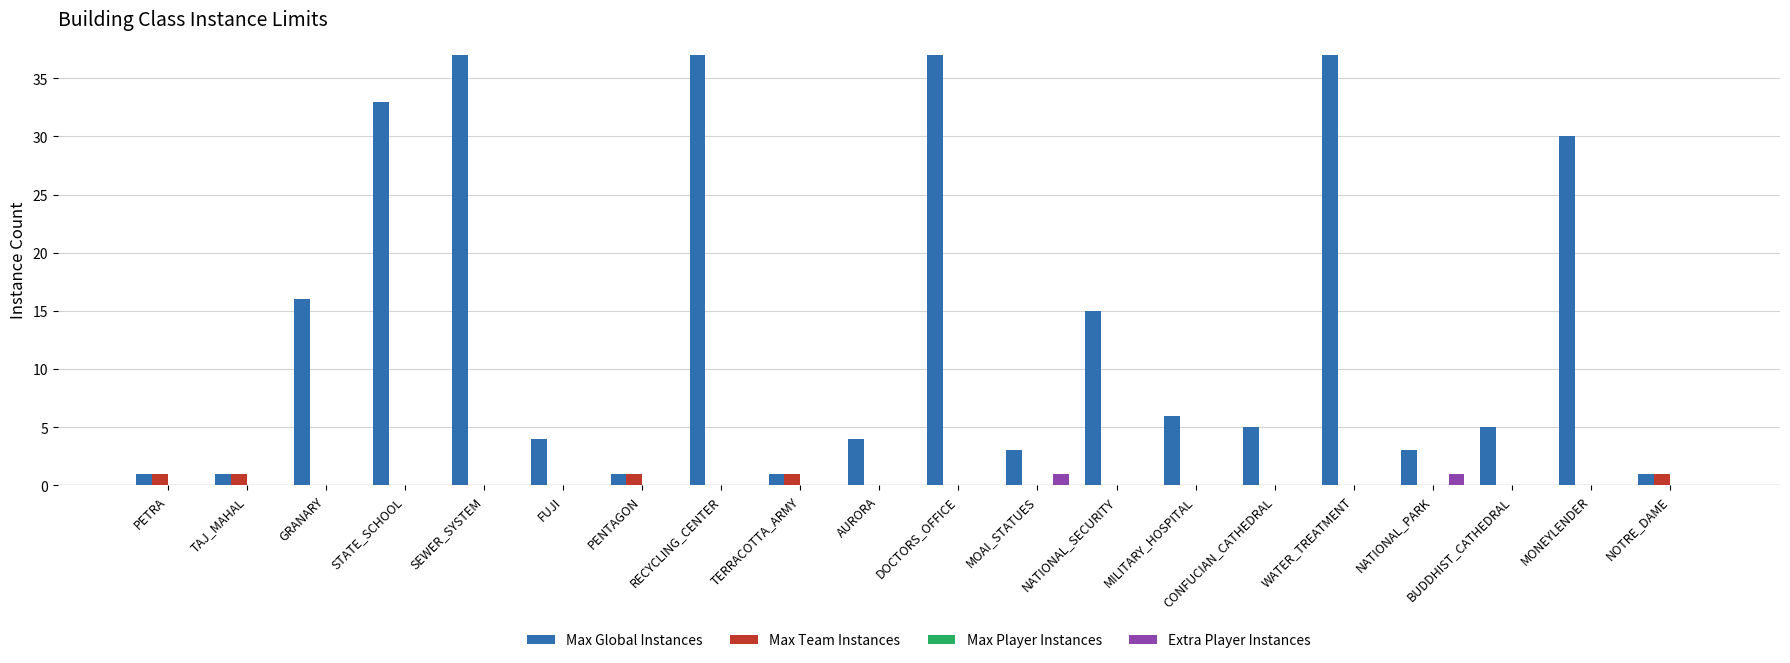

What is the sum of the Max Global Instances values at STATE_SCHOOL and GRANARY?

49